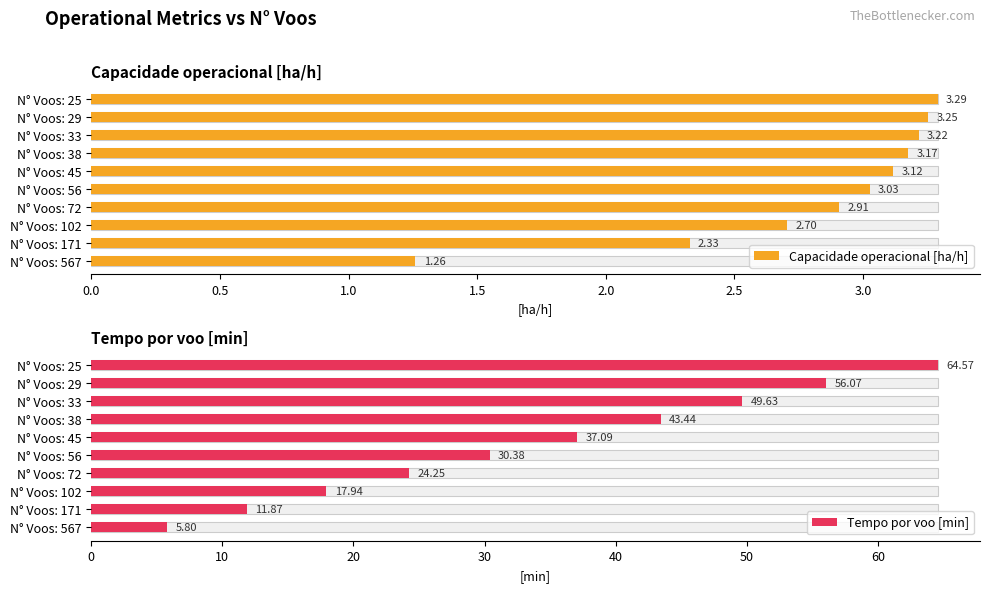

At N° Voos: 72, list the series in order from smallest to largest.

Capacidade operacional [ha/h], Tempo por voo [min]